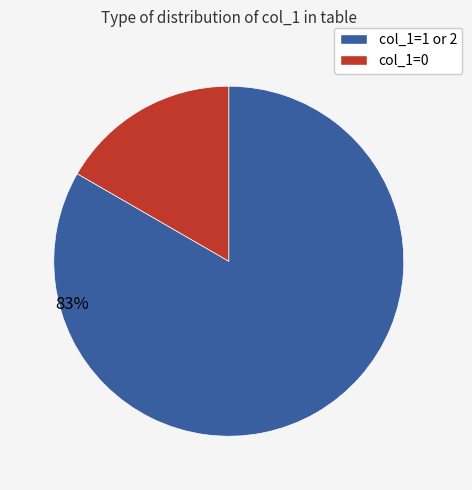

Is there any slice that represents more than half of the pie?

Yes